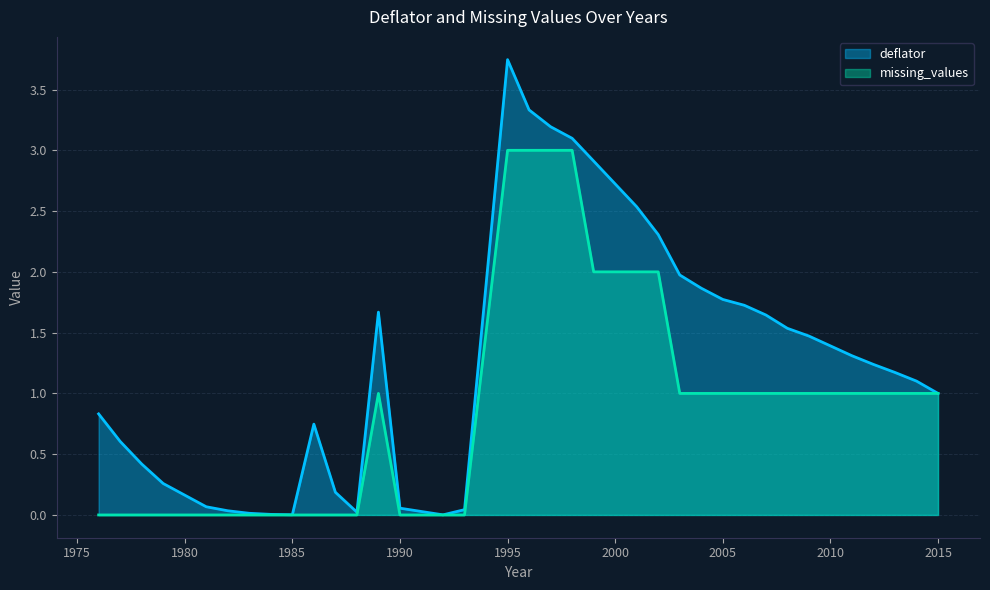

How many lines are shown in the chart?

2